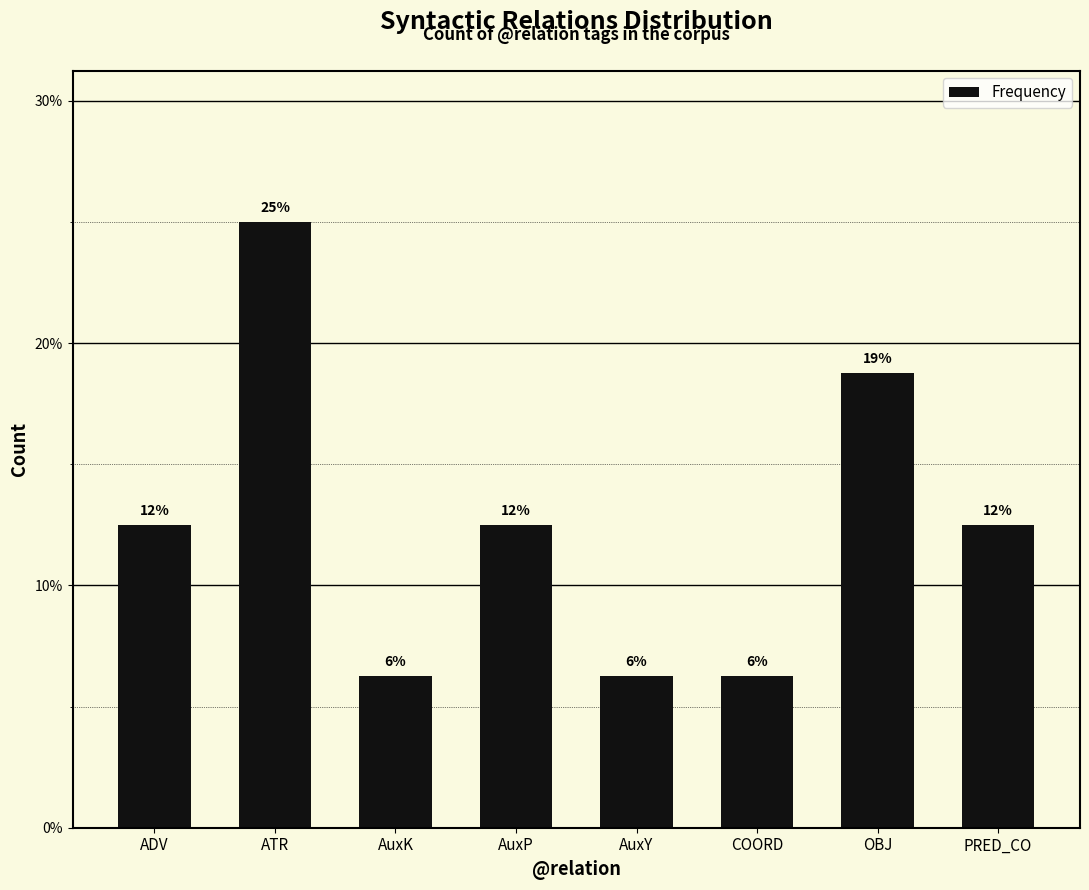

Are the bars horizontal?

No